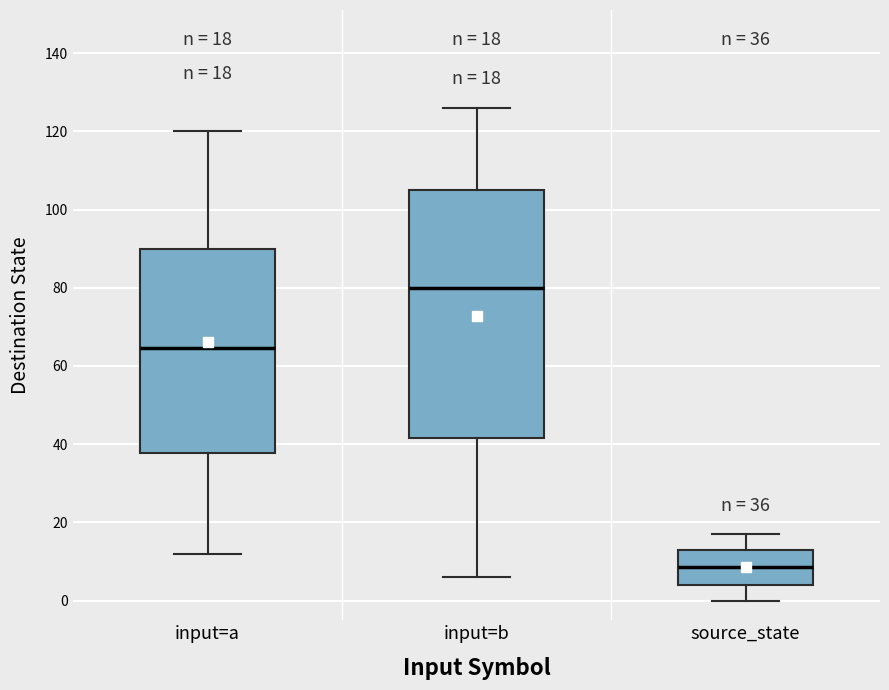

Which box has the highest median line?

input=b